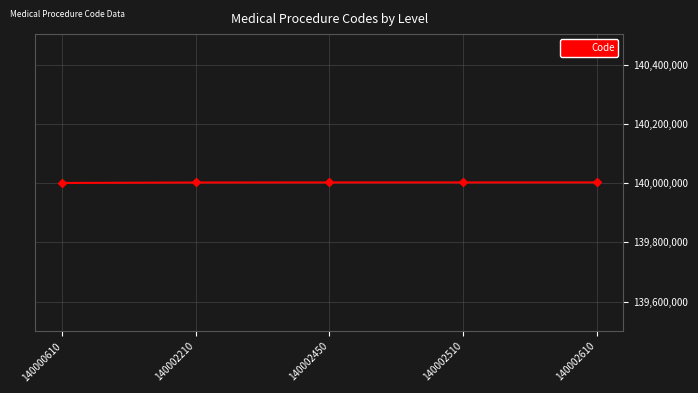

How many series are shown in this chart?

1